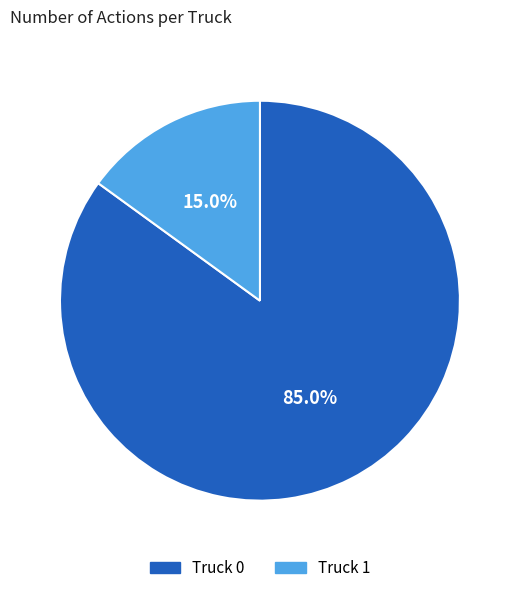

Count the number of slices in the pie.

2